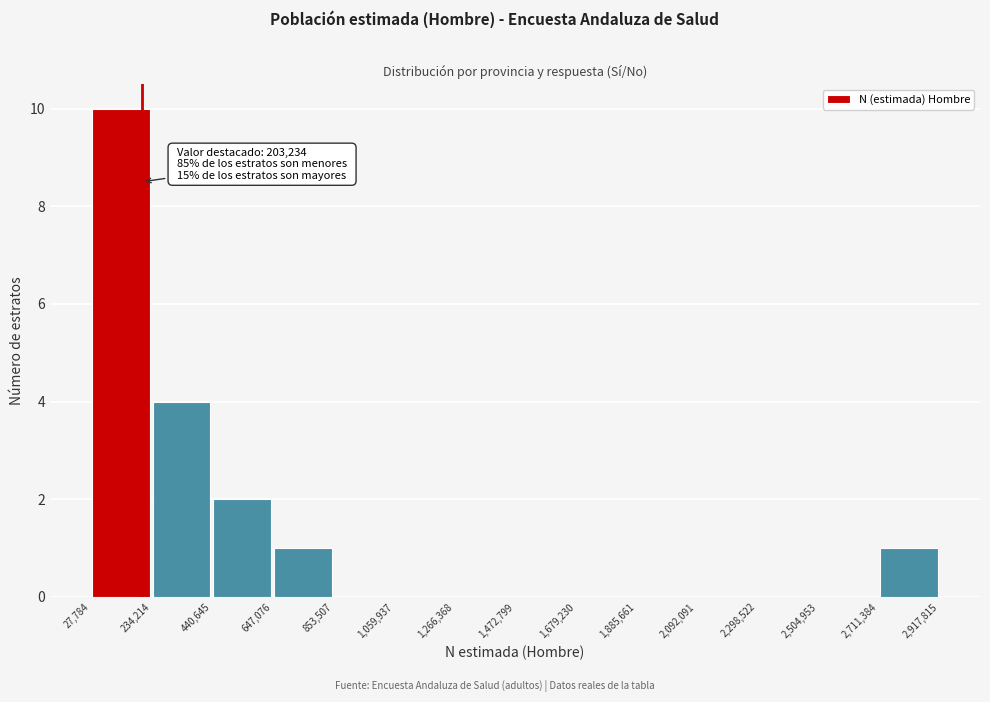

Over which range of the x-axis is the bar tallest?

27,784 to 234,214